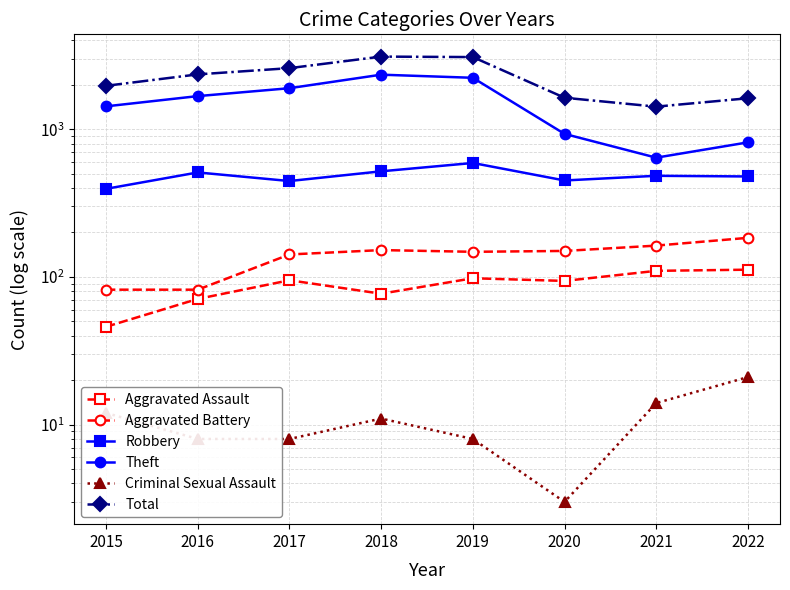

How many interior local peaks does the Aggravated Assault series have?

2